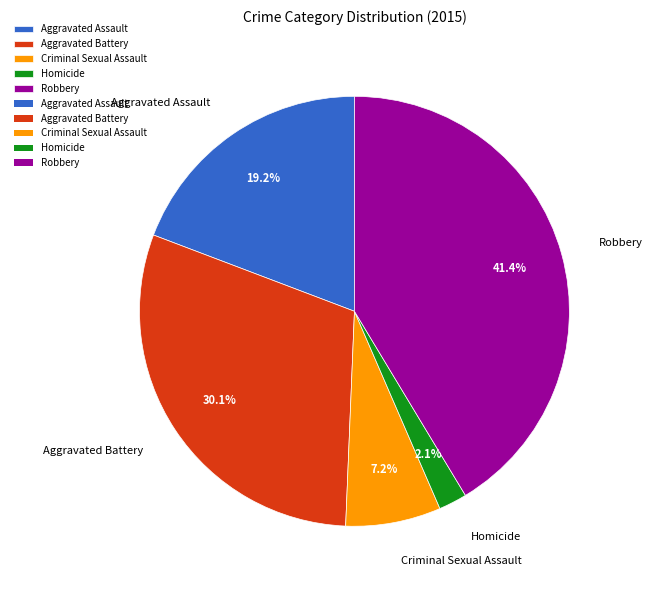

Is the sum of Aggravated Assault and Robbery greater than half?

Yes